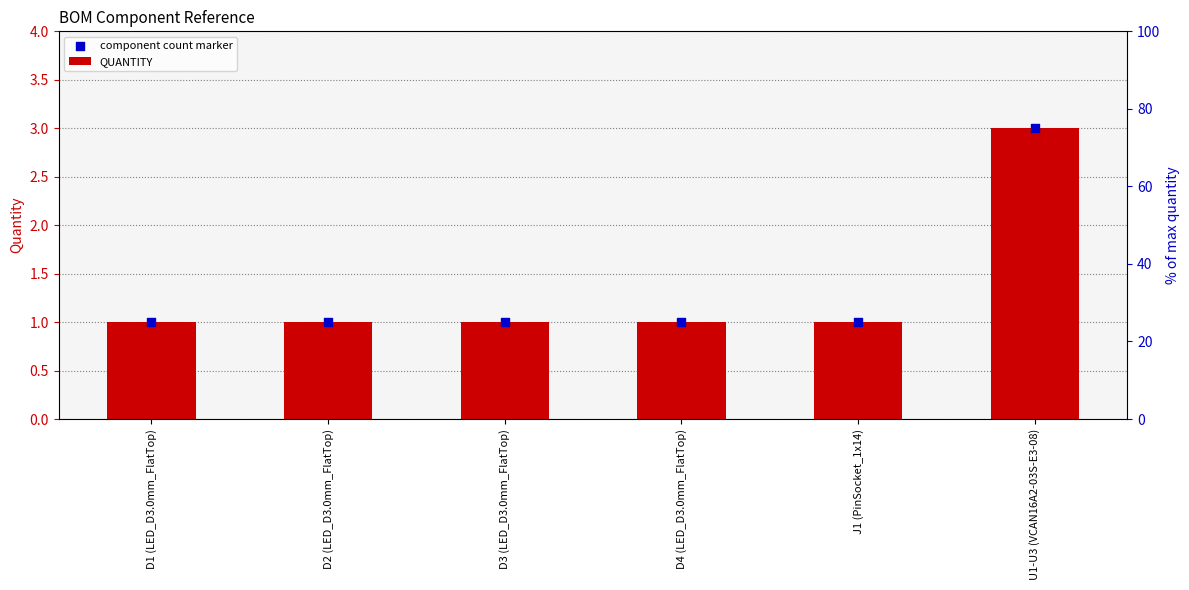

Which series contains the lowest Y value?

QUANTITY